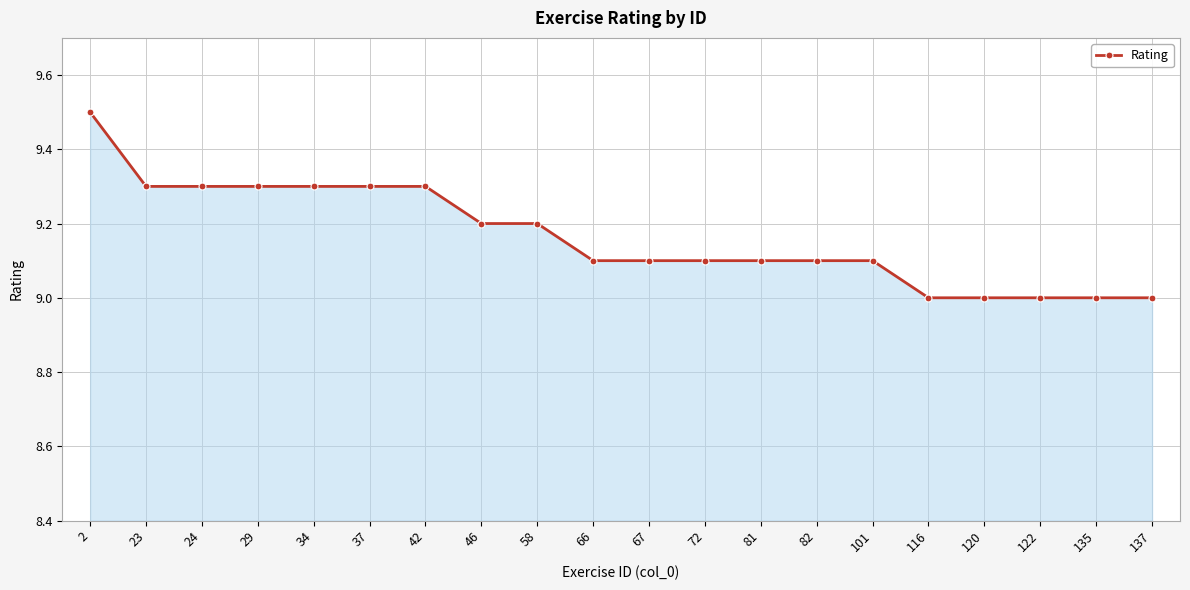

What is the change in value from 82 to 116?

-0.1